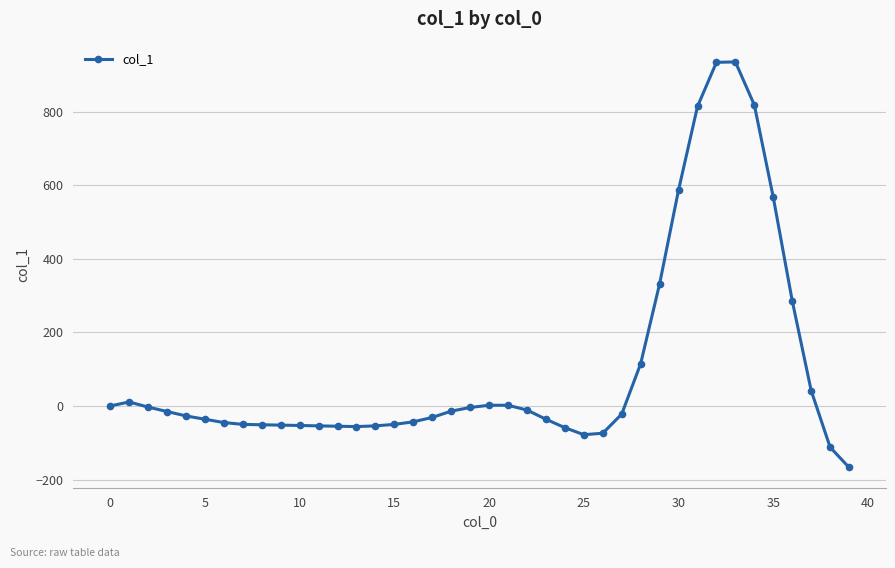

What is the difference between the maximum and second lowest values?

1047